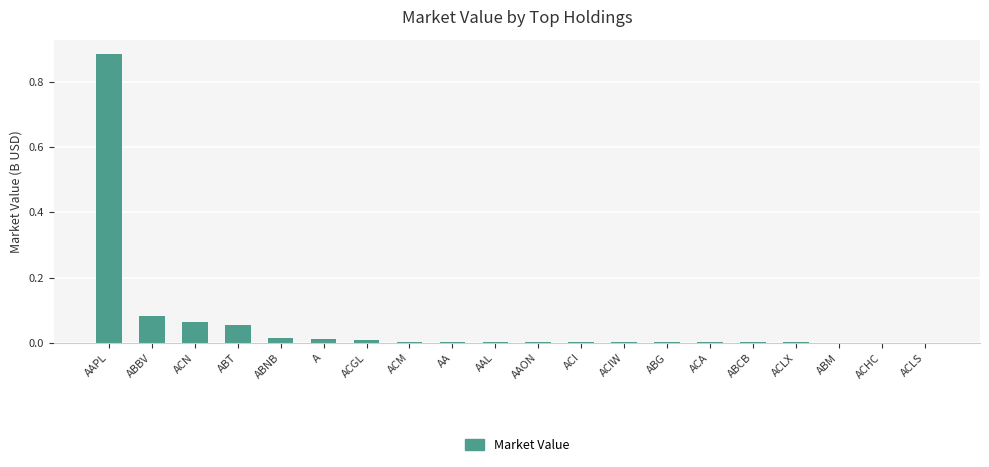

Is it true that the value at ACI is 0.0?

True